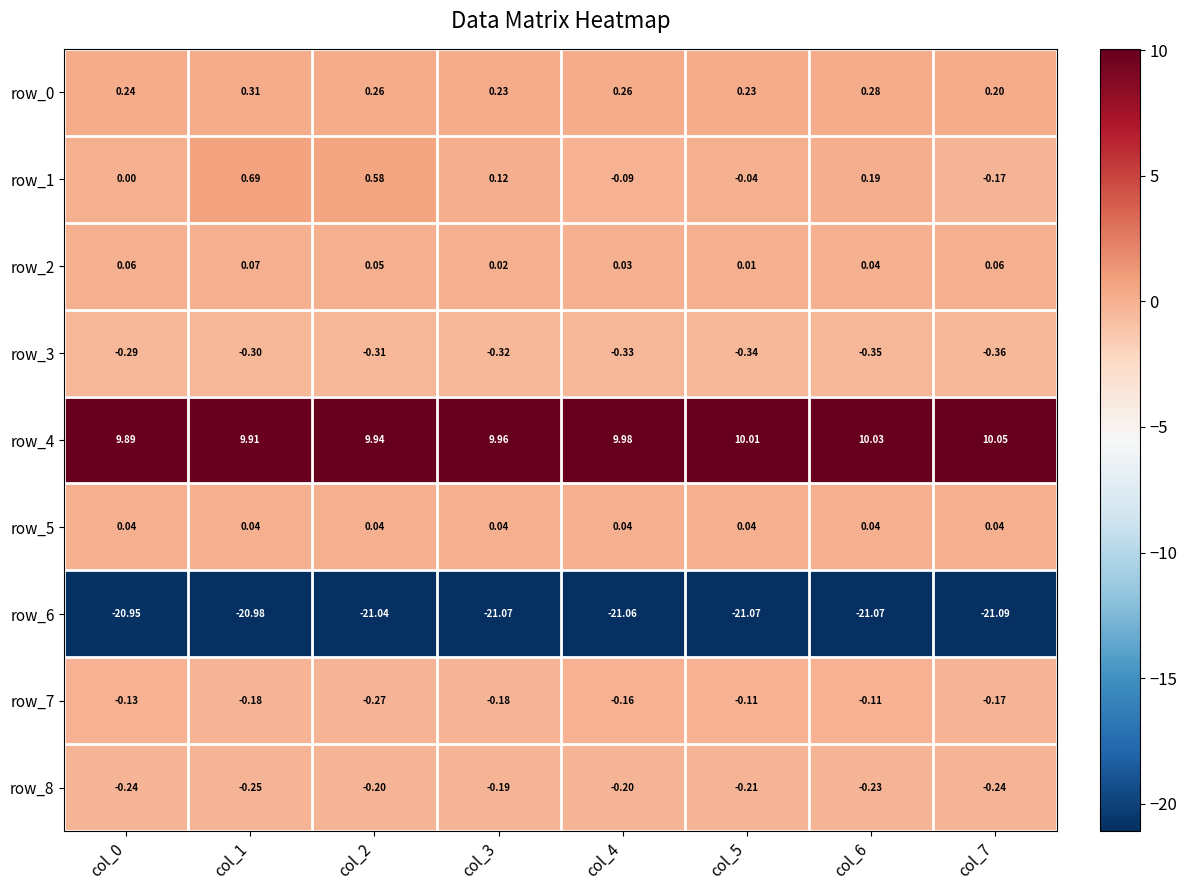

What is the maximum value for row_4?

10.1